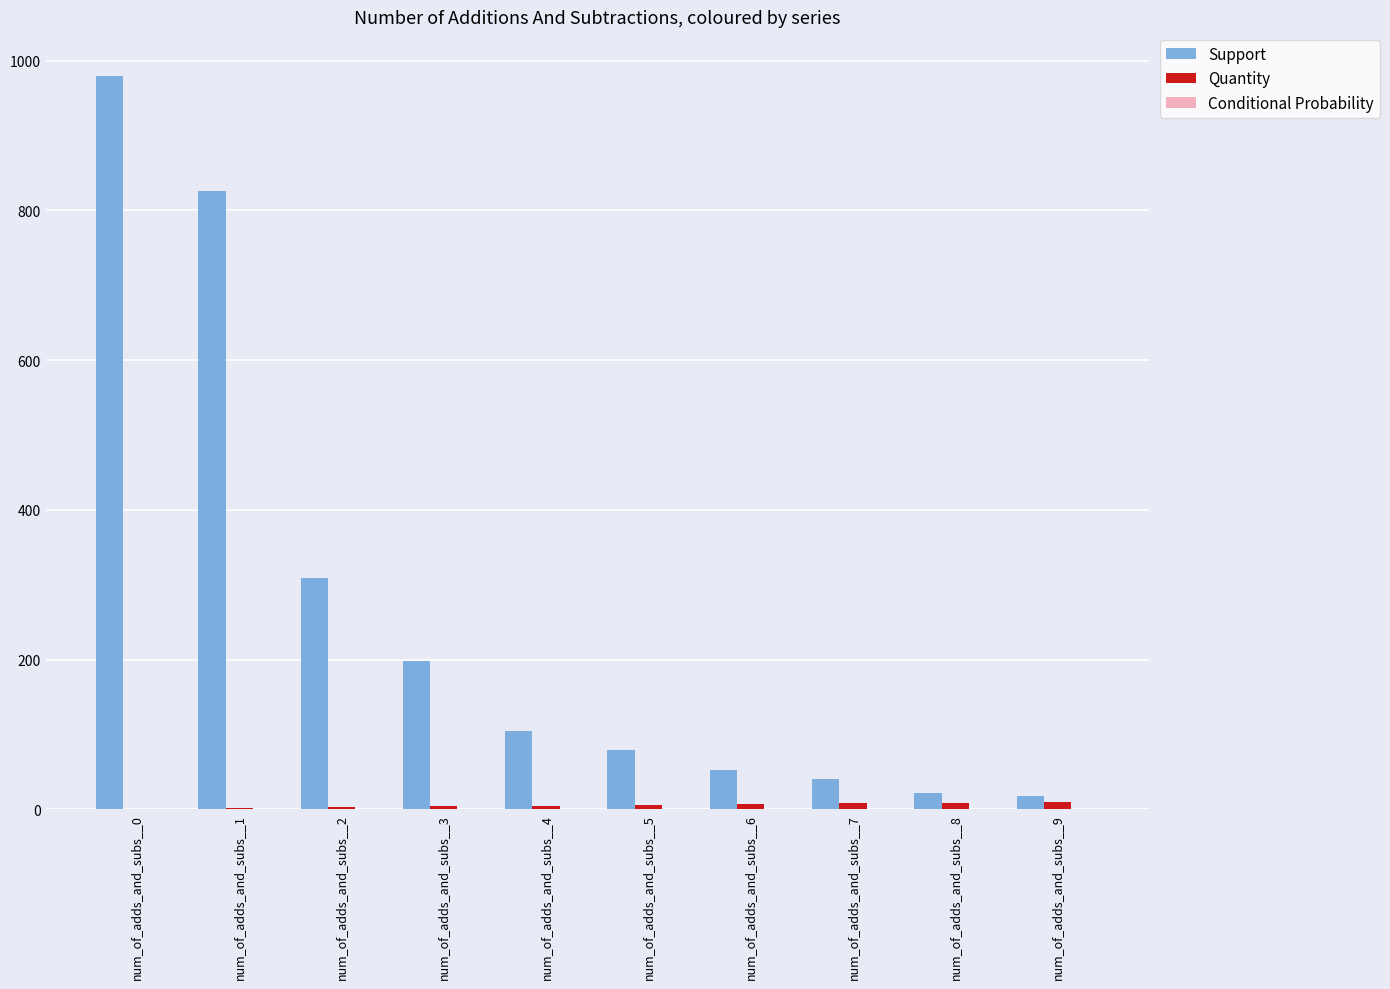

What is the sum of all Support values?

2628.0